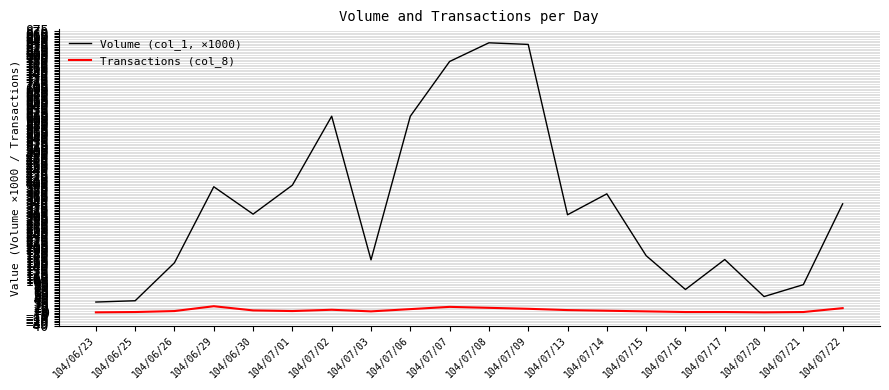

True or false: Volume (col_1, ×1000) has more than 2 points higher than both neighbors.

True